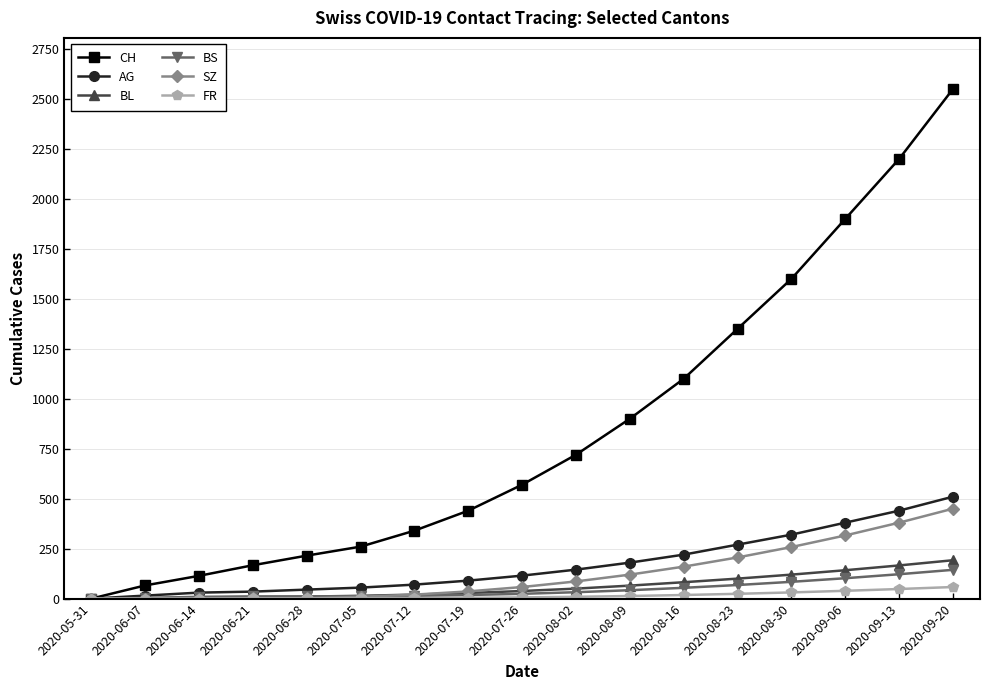

What is the label of the 1st point from the left?

2020-05-31